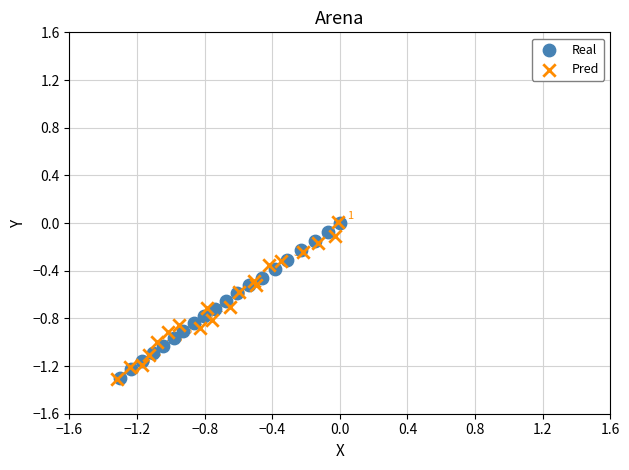

Which series reaches the maximum Y coordinate?

Pred